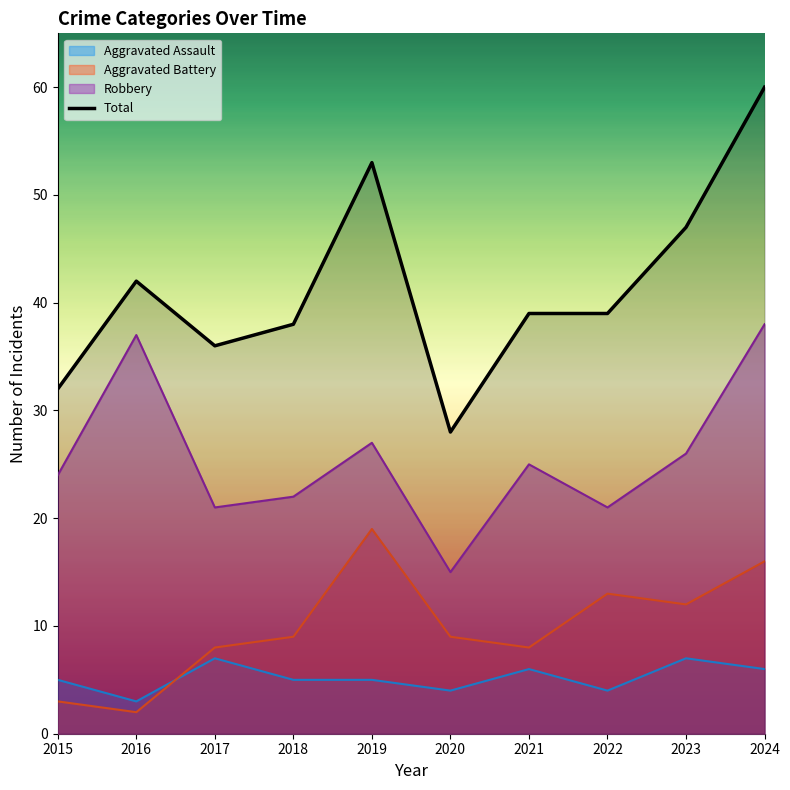

How many interior local peaks (higher than both neighbors) does the data have?

2